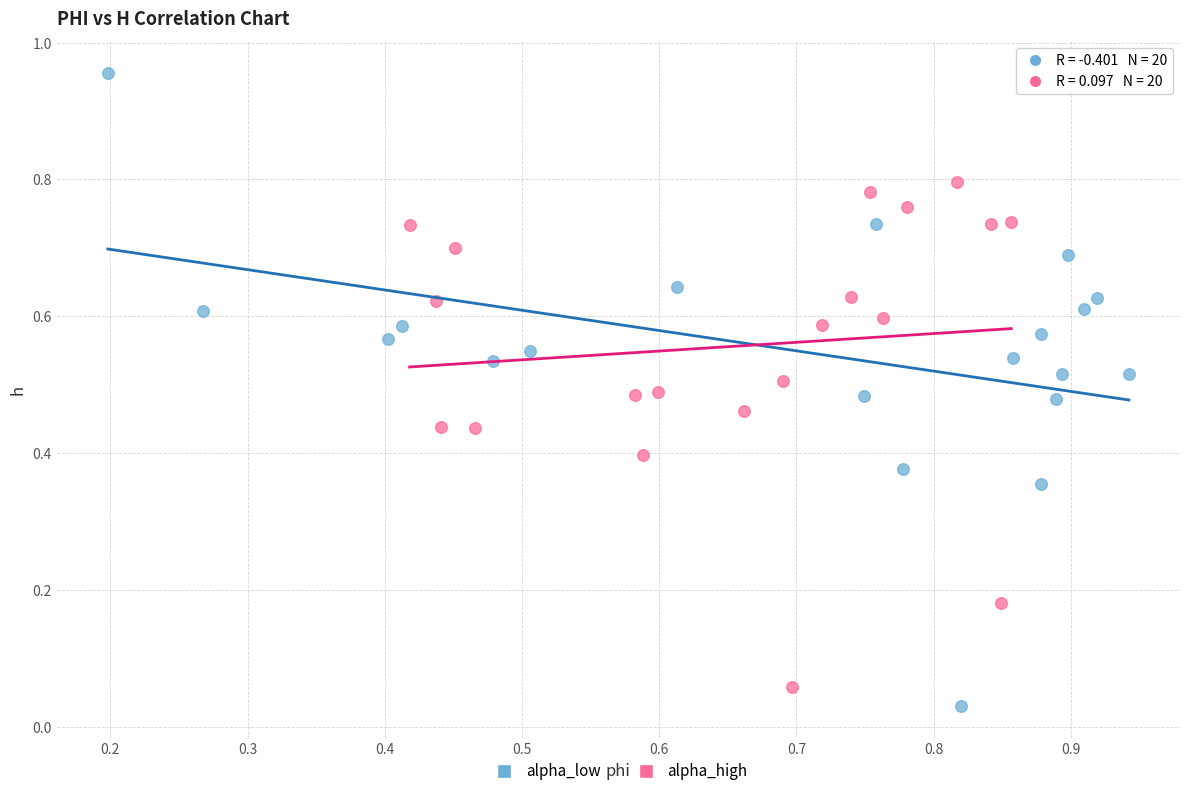

Which series has the widest spread of Y values?

alpha_low